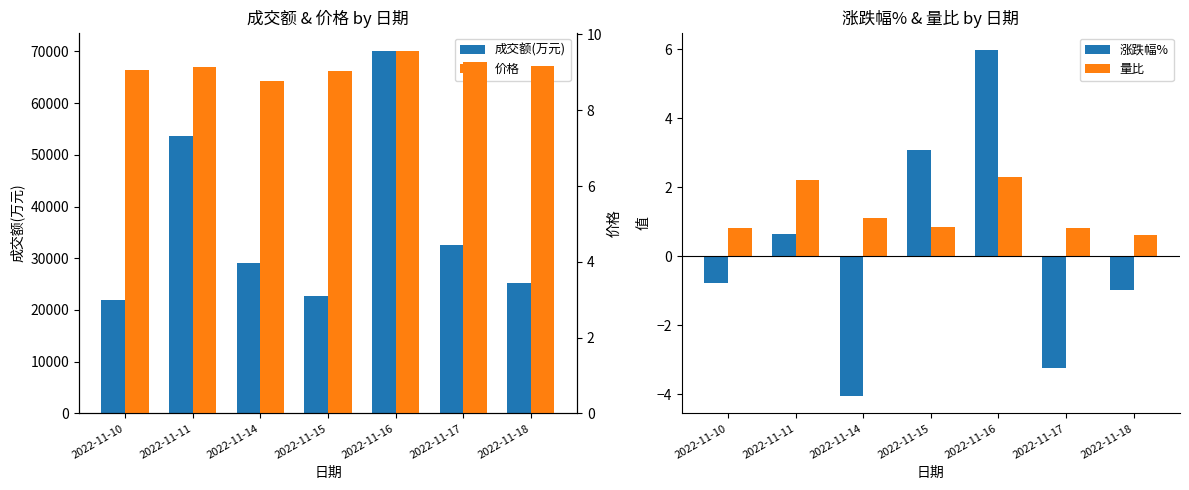

What is the sum of all 涨跌幅% values?

0.7